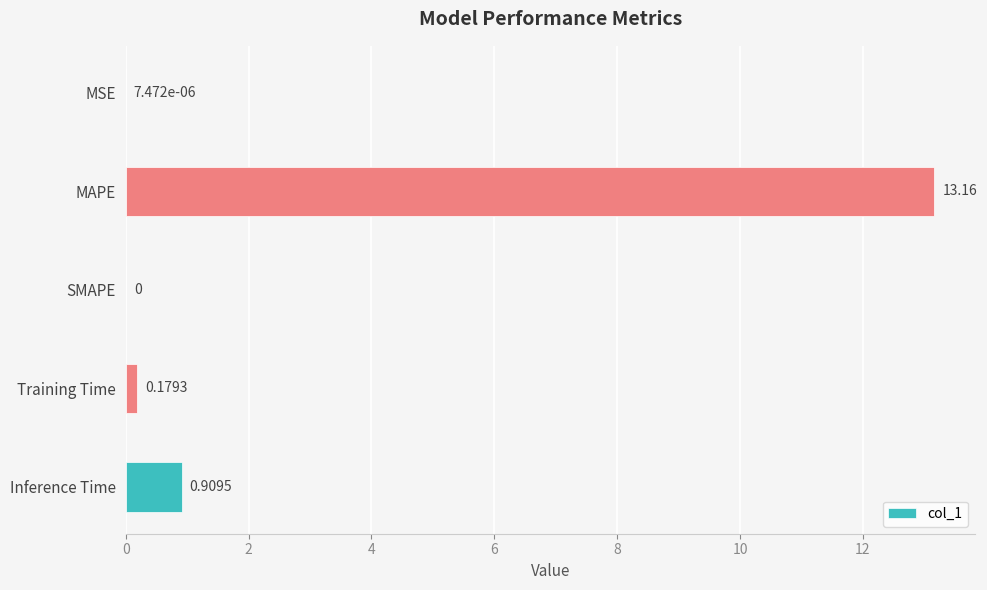

How many data points does each series have?

5